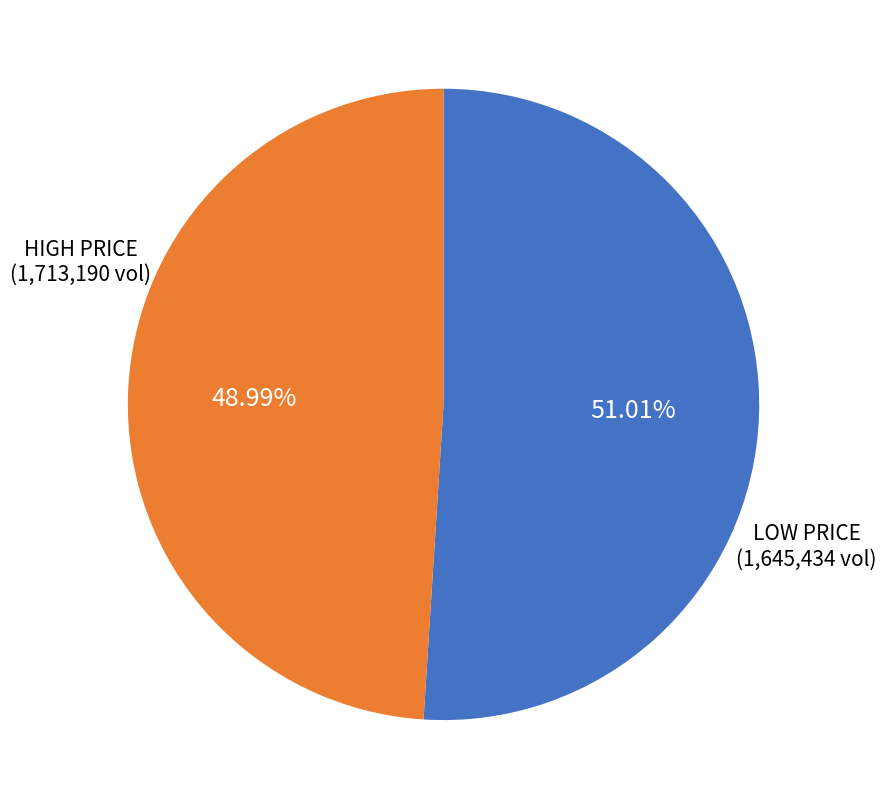

Is there a majority slice in this chart?

Yes